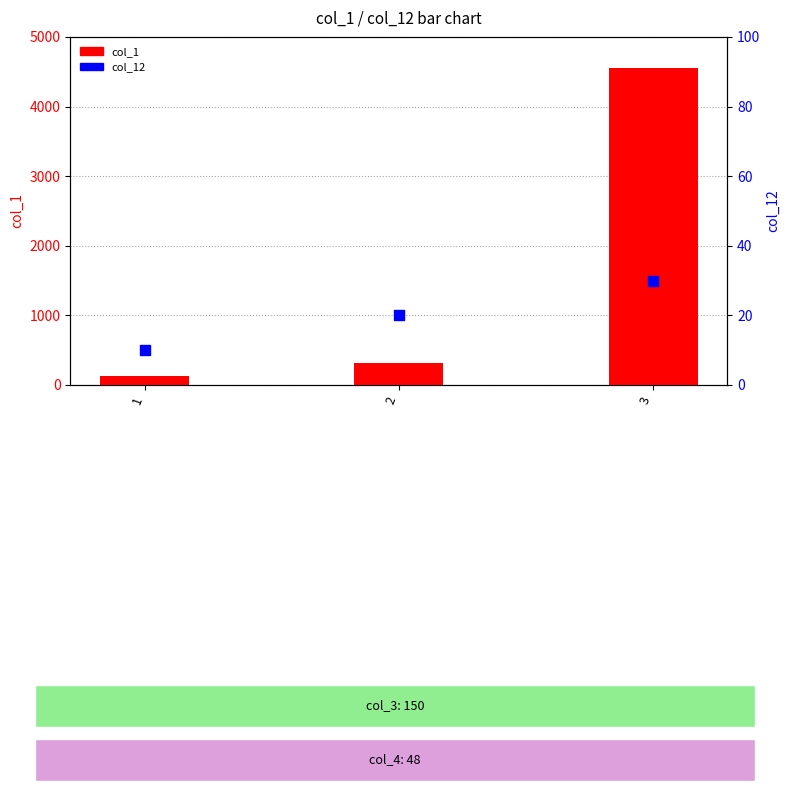

Which series has the largest Y range (max minus min)?

col_1